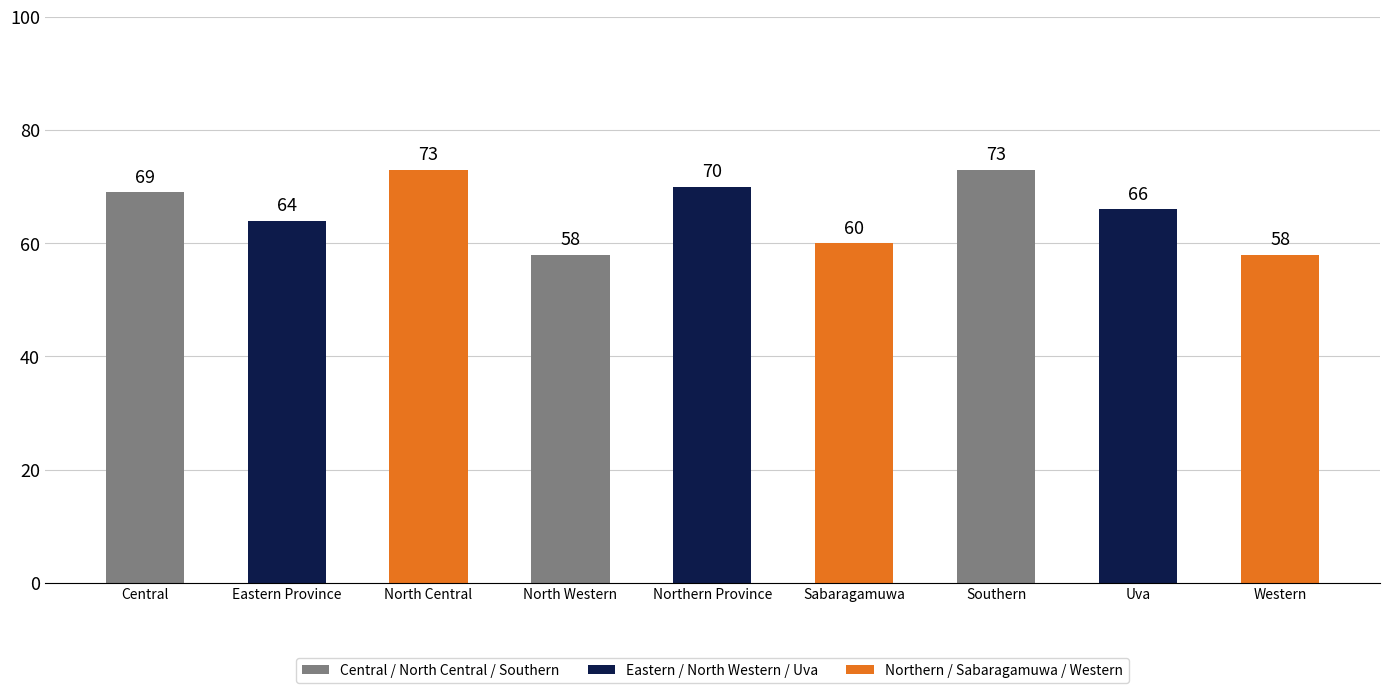

How many values are below 66?

4